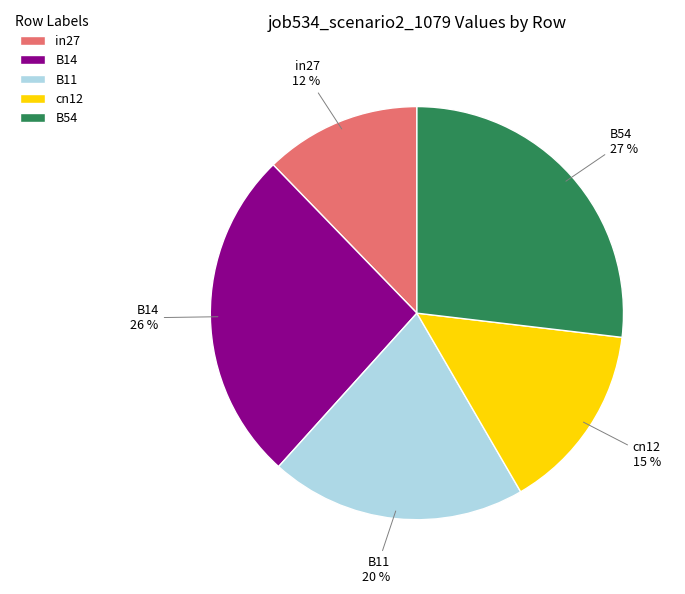

Between cn12 and in27, which is larger?

cn12